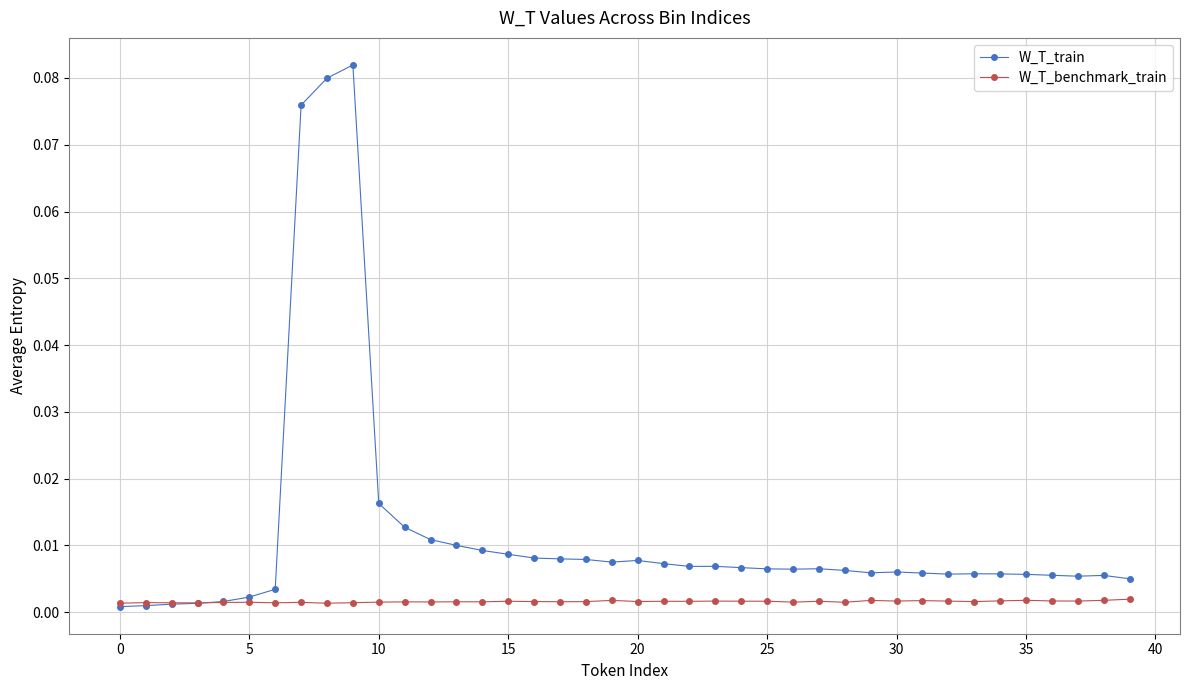

Which series has the widest spread of values?

W_T_train